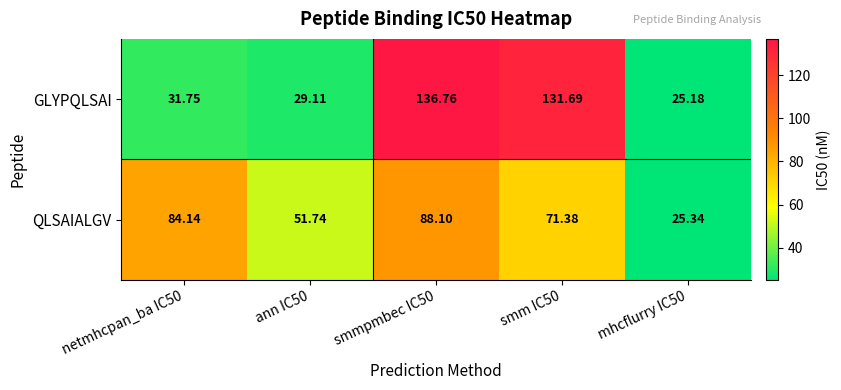

List the series in order of their peak value, lowest first.

QLSAIALGV, GLYPQLSAI